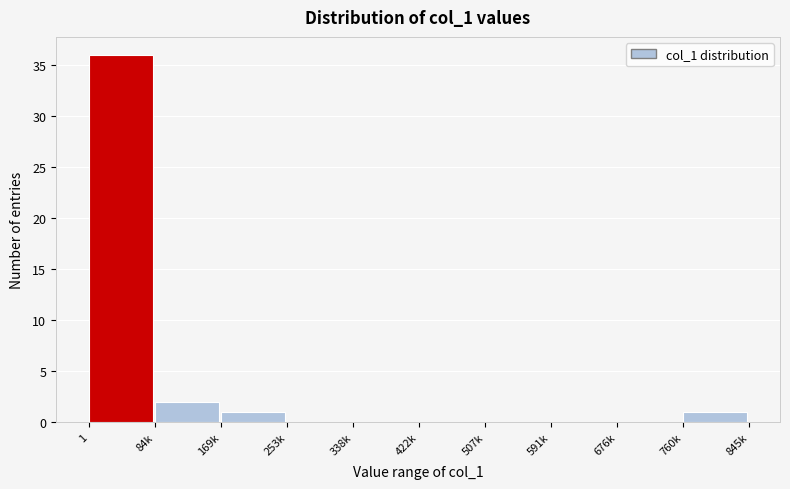

Reading left to right, list all the values displayed in this chart.

1=36	84k=2	169k=1	253k=0	338k=0	422k=0	507k=0	591k=0	676k=0	760k=1